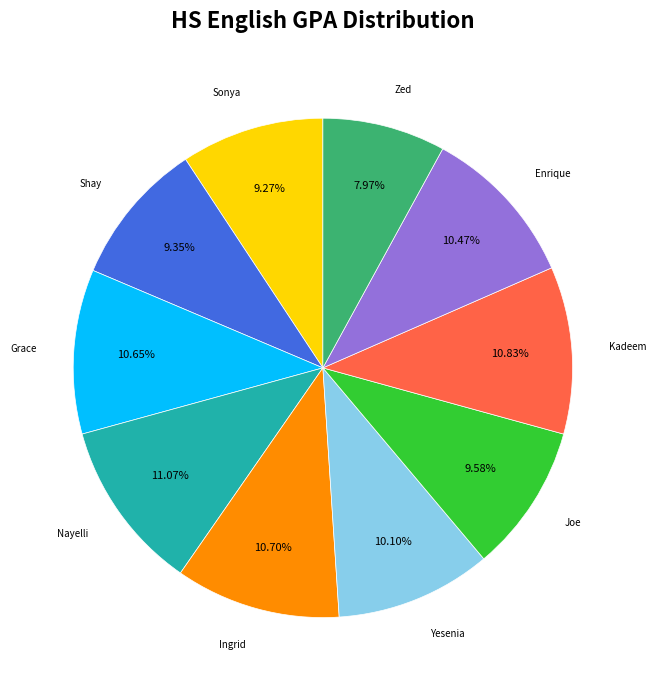

To the nearest percent, what percentage of the pie is Kadeem?

11%